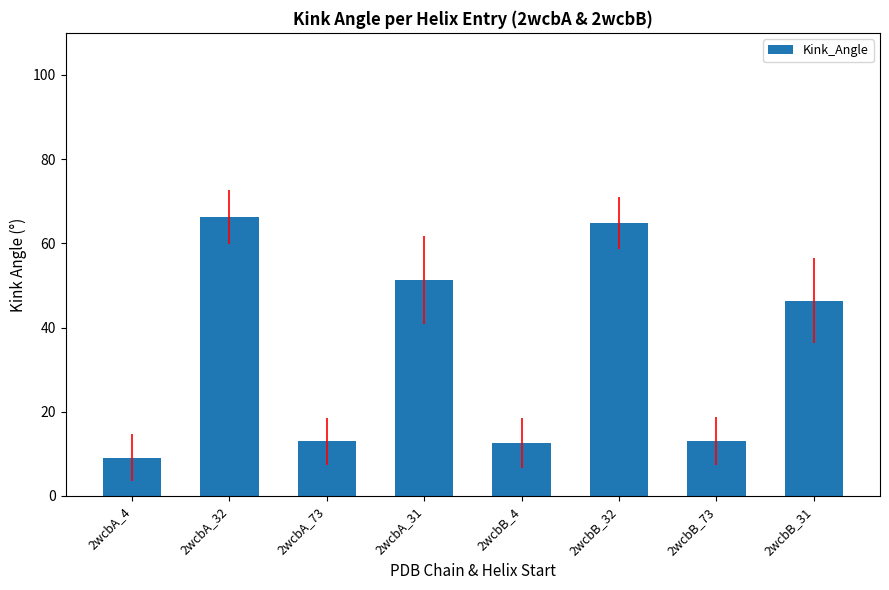

The value at 2wcbA_31 is 66.9. True or false?

False